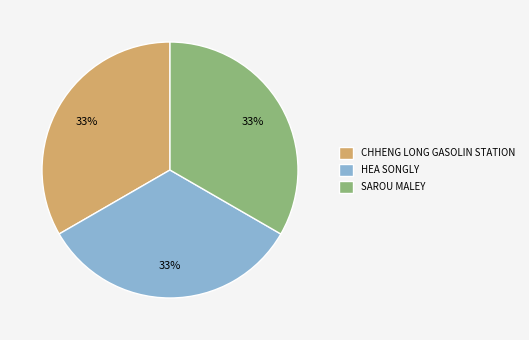

Approximately how many times larger is the value at CHHENG LONG GASOLIN STATION compared to SAROU MALEY?

1.0